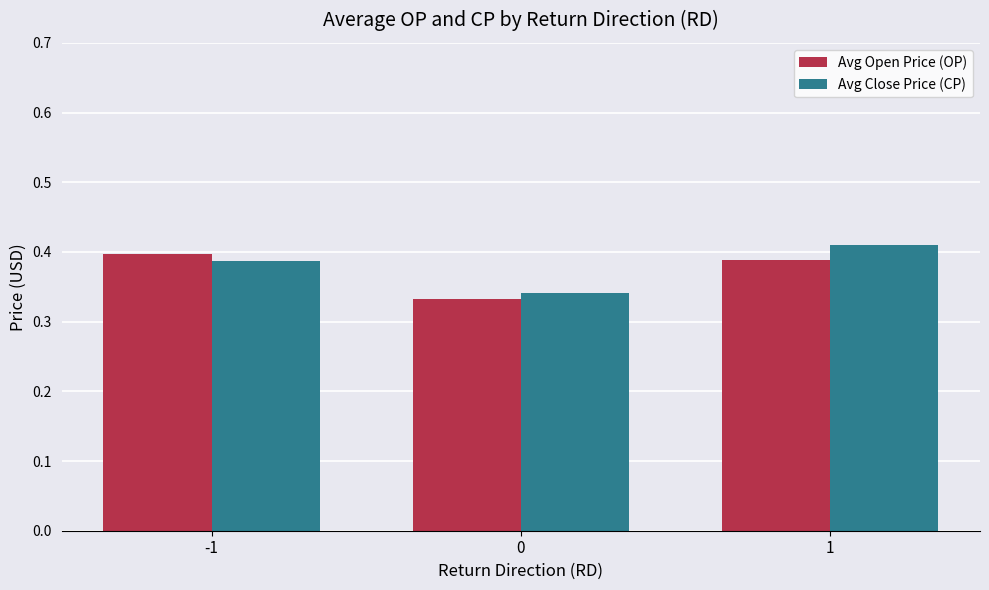

How many bars are there in total?

6